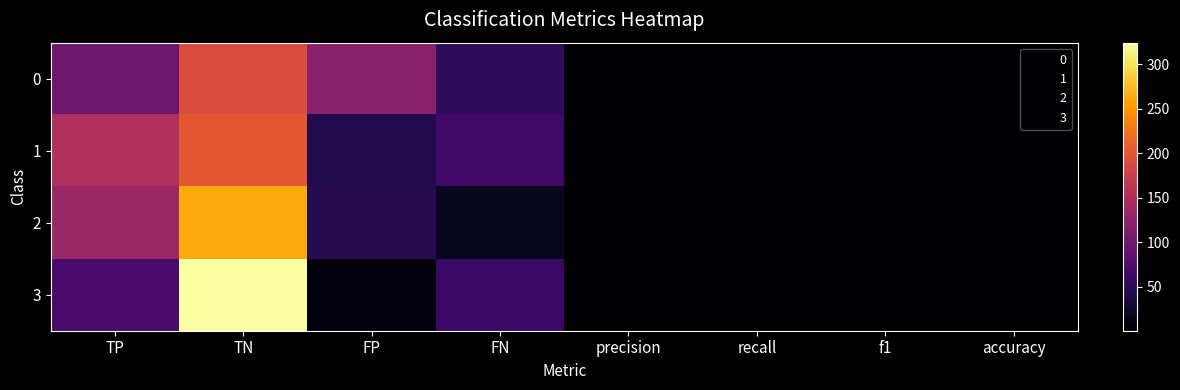

What is the spread (max minus min) of values at recall?

0.3